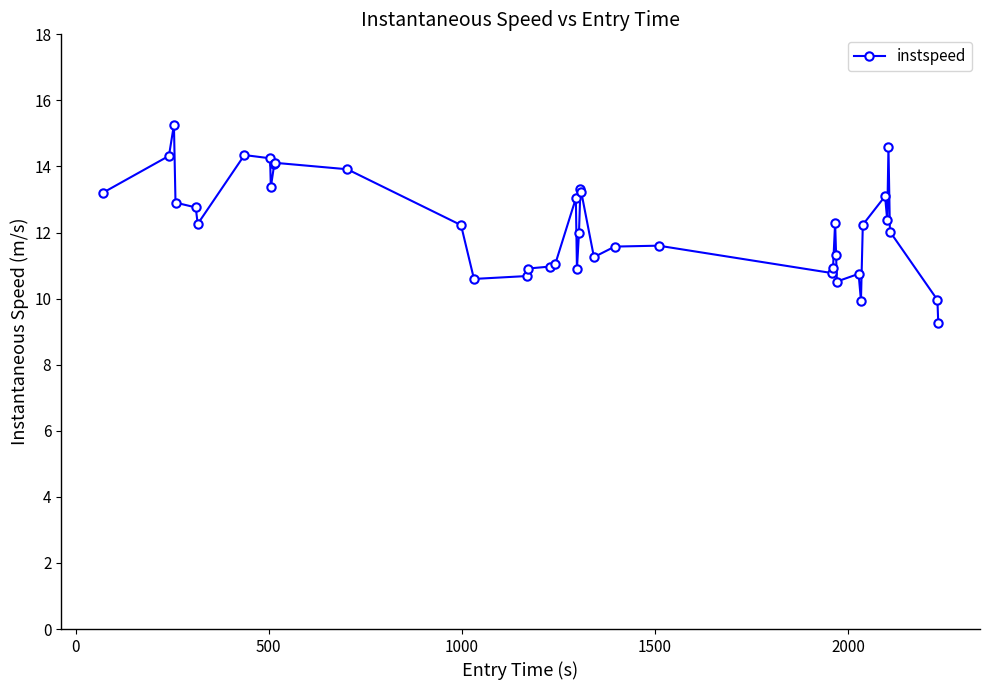

True or false: there are more than 0 points higher than both neighbors.

True